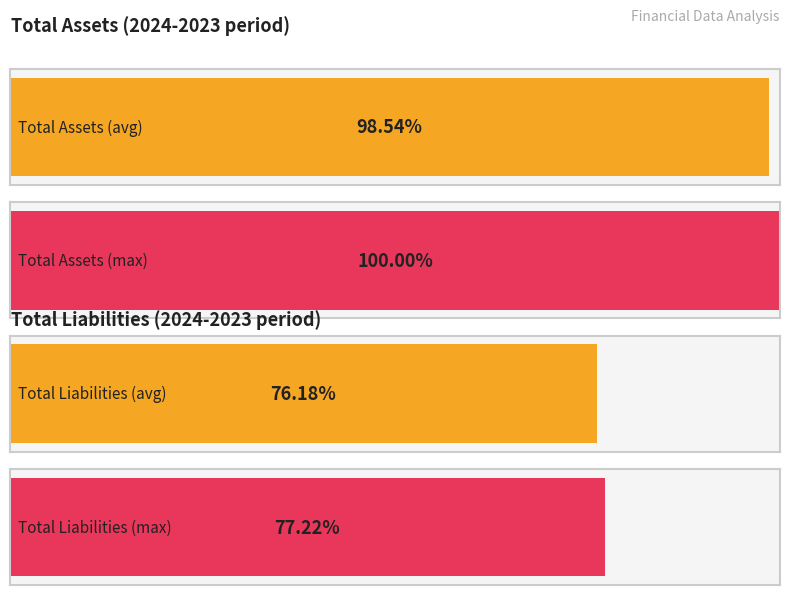

Which series has the widest spread of values?

Total Assets